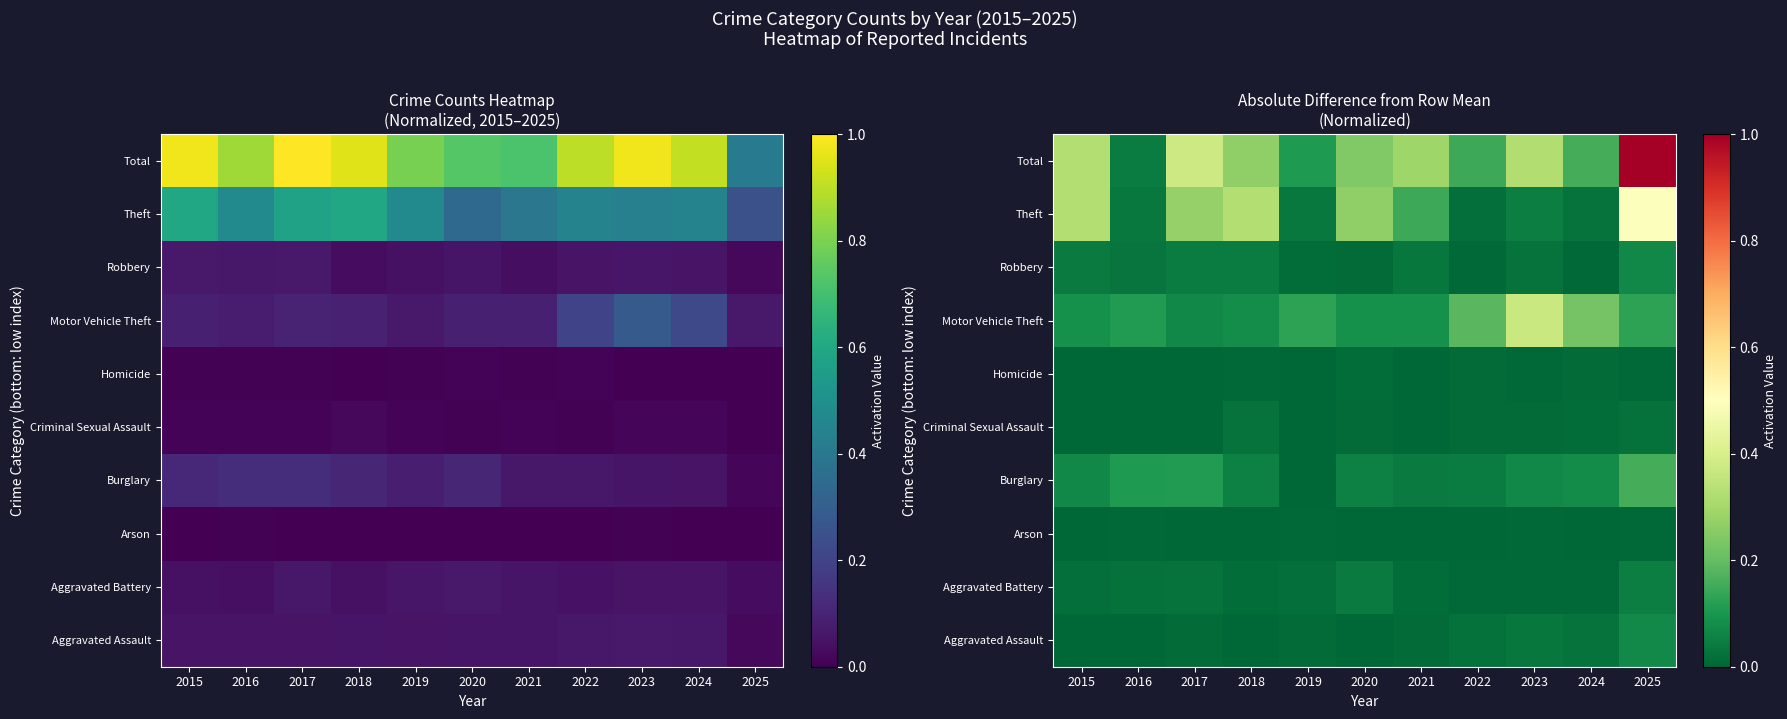

Which series has the largest range (max minus min)?

Total